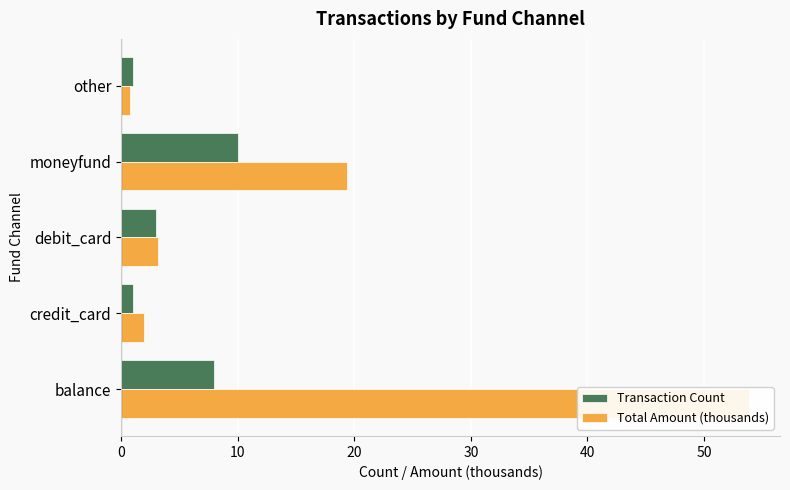

What are all the series names shown in the legend?

Transaction Count, Total Amount (thousands)